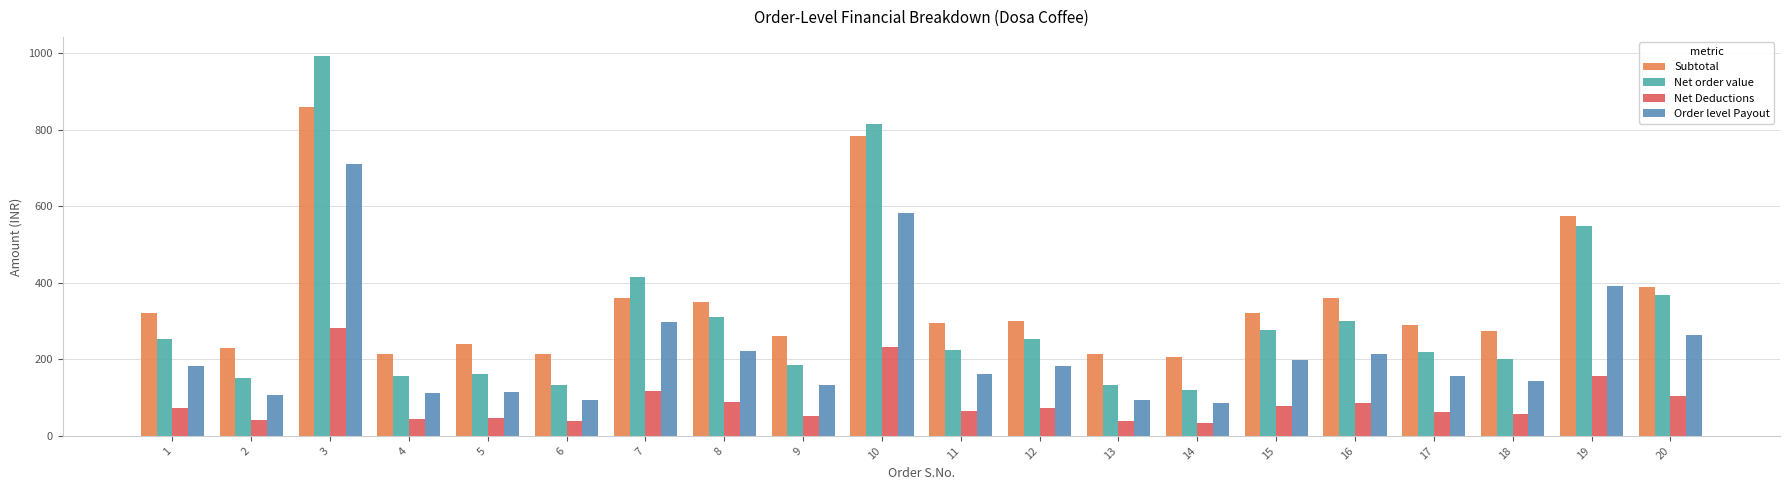

Between 3 and 10, which is larger?

3